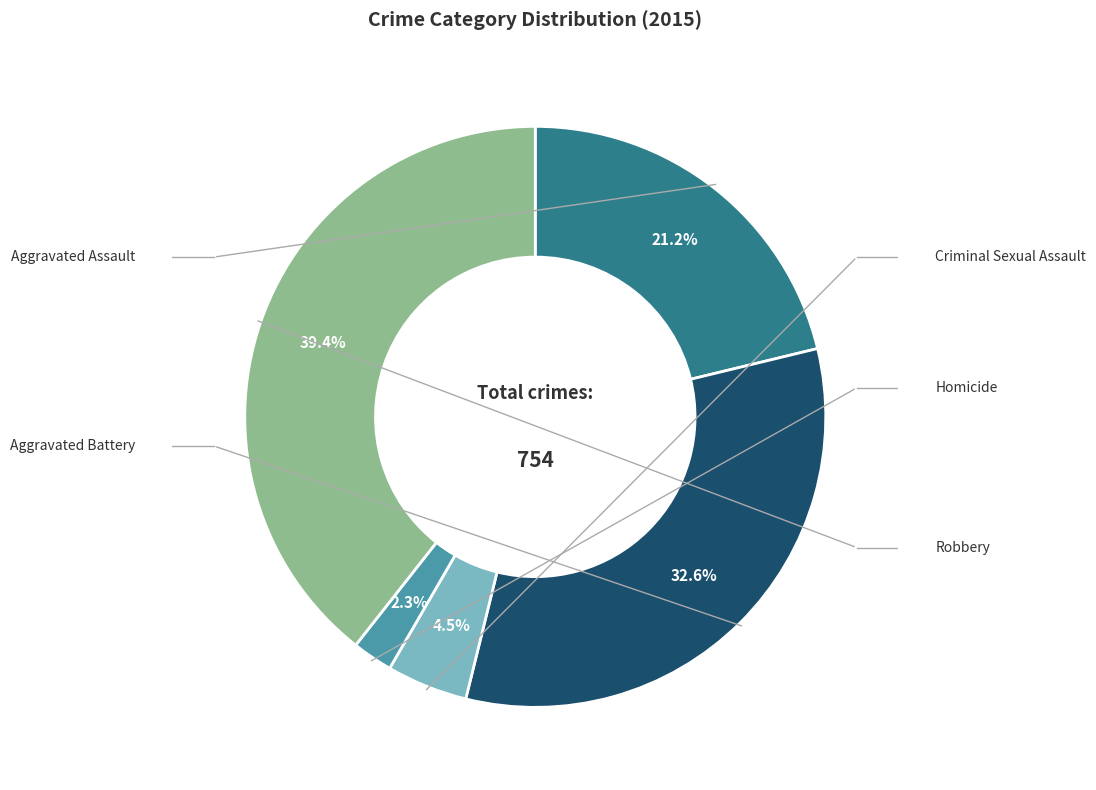

To the nearest percent, what is the difference between the largest and smallest slice percentages?

37%